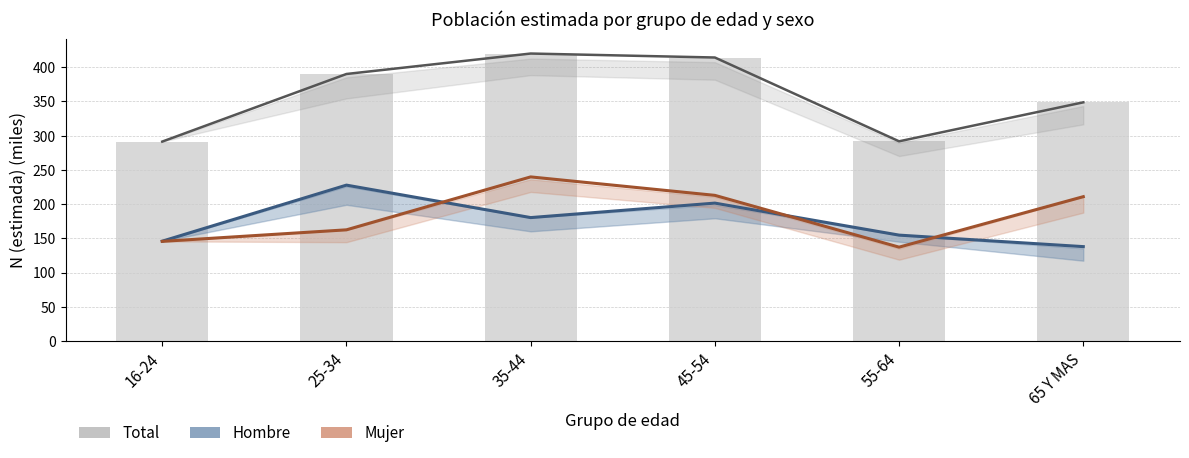

How many data points in Mujer are less than 210?

3